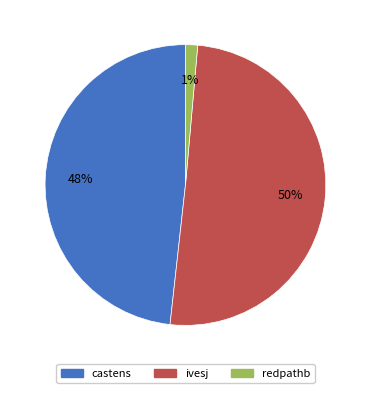

To the nearest percent, what is the average slice percentage?

33%